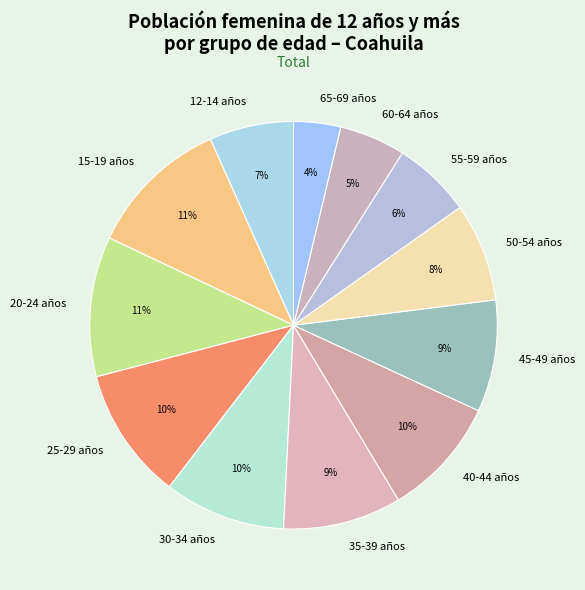

Between 35-39 años and 25-29 años, which is larger?

25-29 años